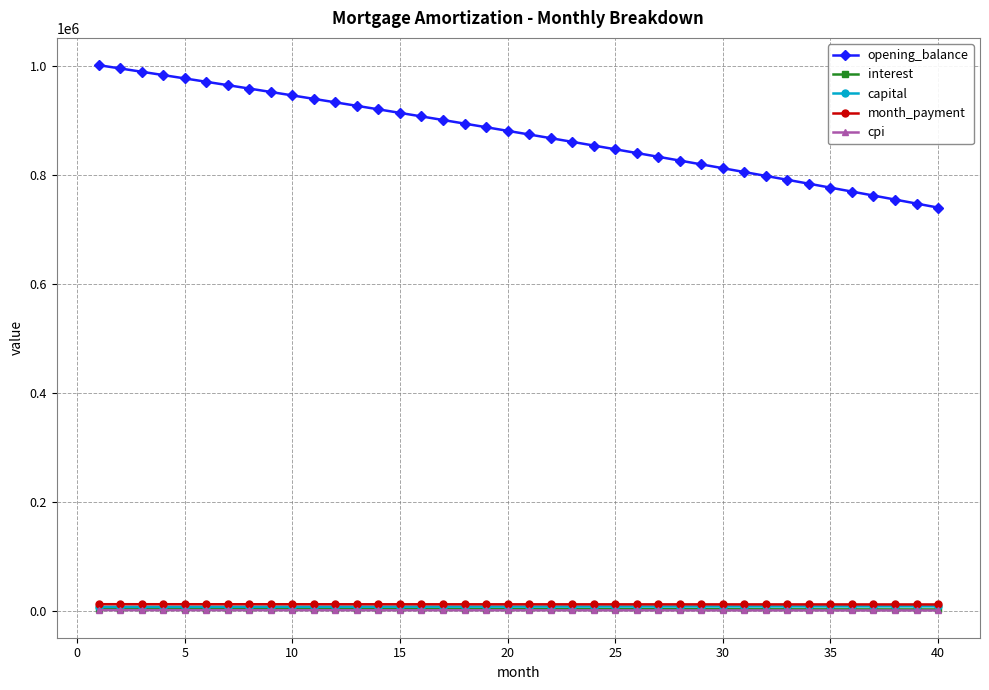

What is the highest value of the opening_balance series?

1002333.3